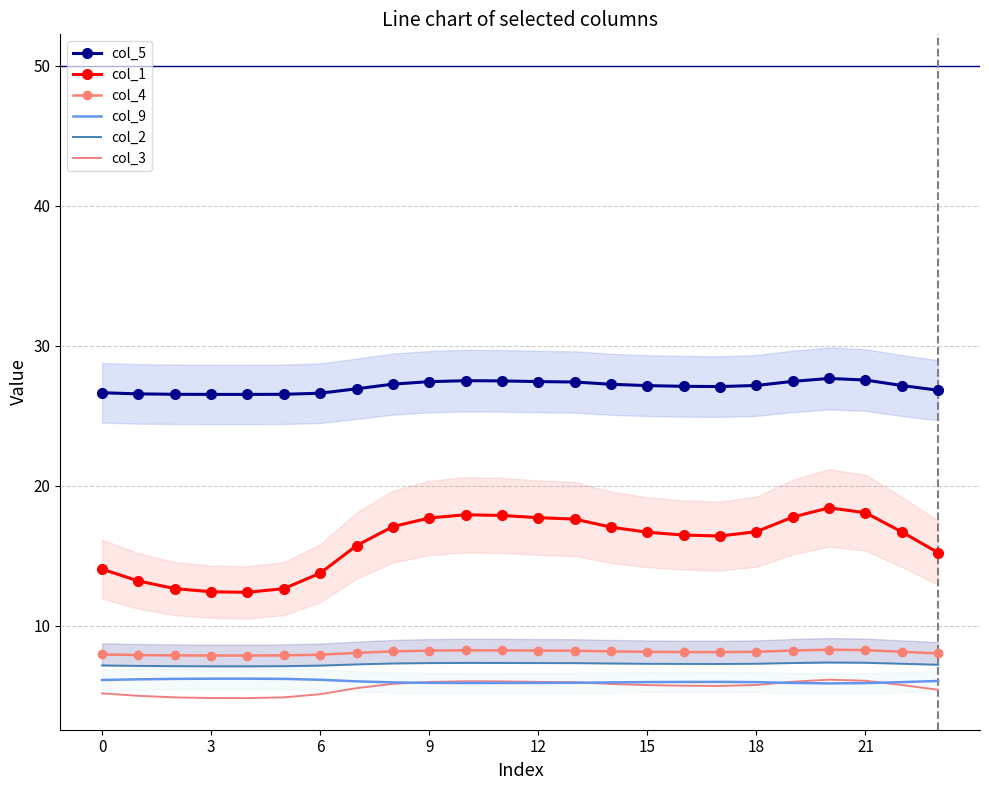

What is the value of the col_9 point at the 11th from the left?

5.9